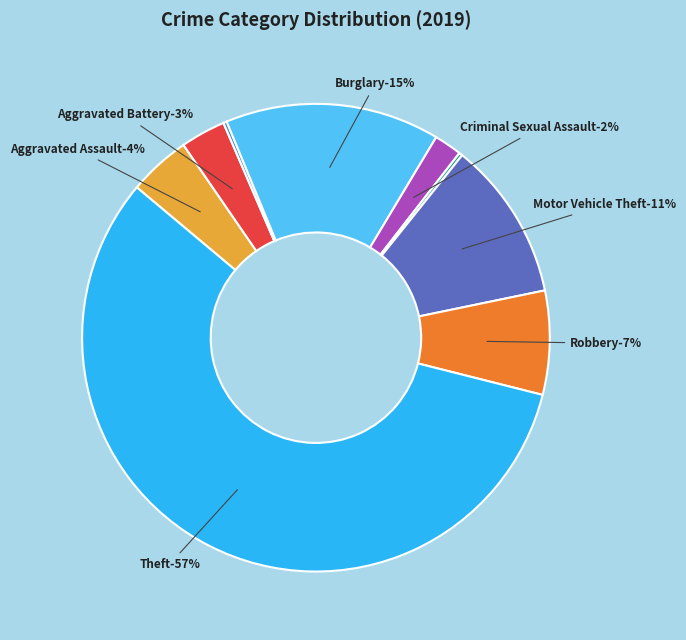

To the nearest percent, what is the difference between the Arson and Criminal Sexual Assault slice percentages?

2%